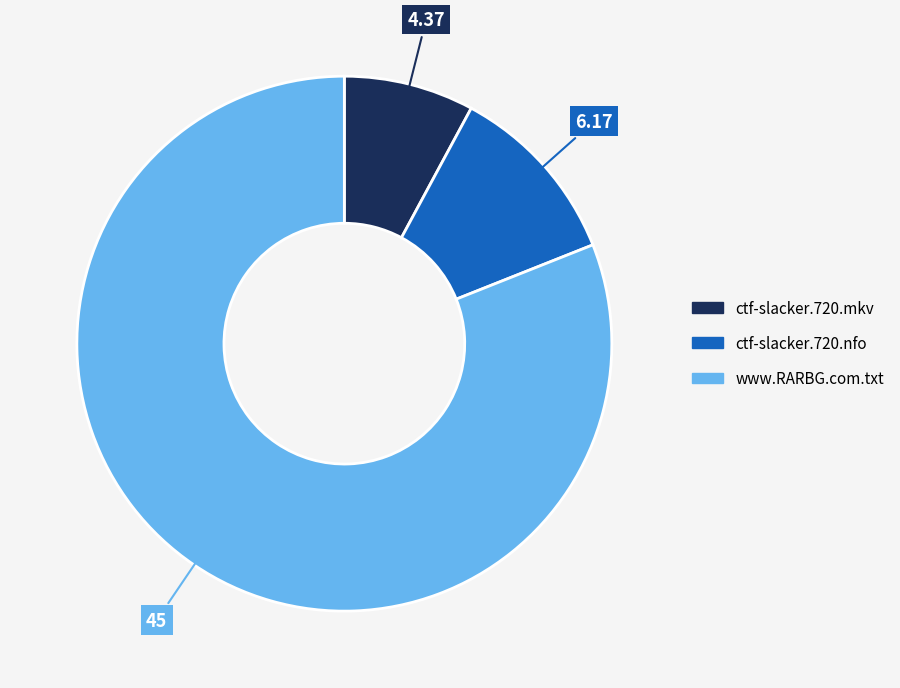

Rank the categories by value from lowest to highest.

ctf-slacker.720.mkv, ctf-slacker.720.nfo, www.RARBG.com.txt